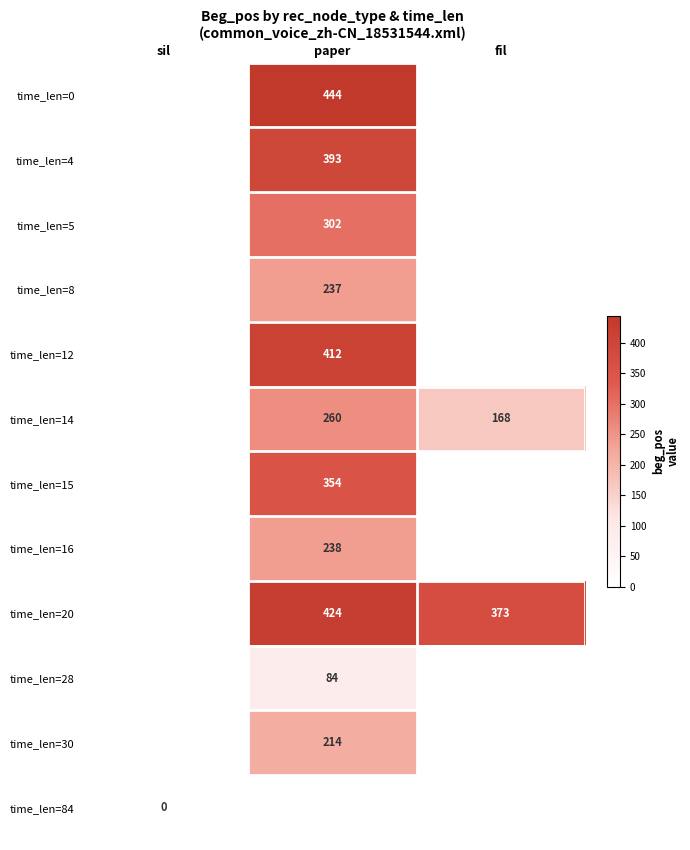

True or false: time_len=20 has a value of 373 at fil.

True